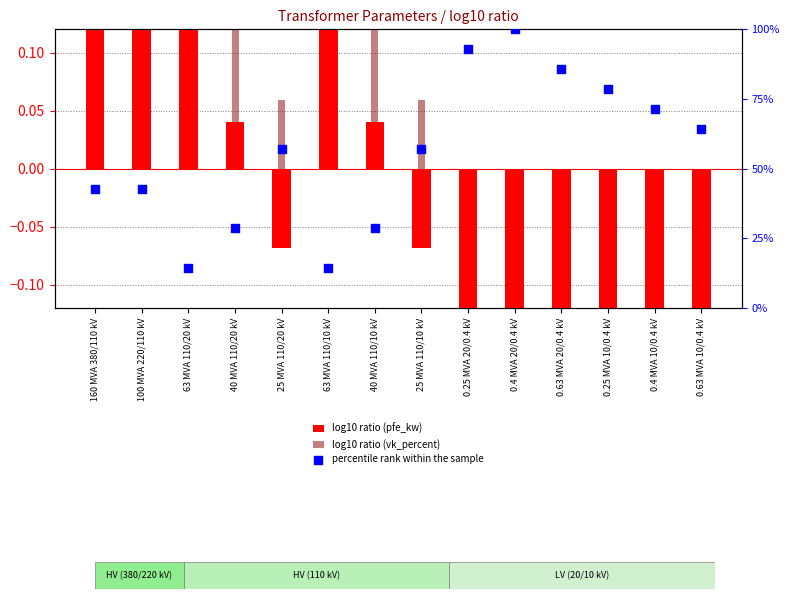

What are all the series names shown in the legend?

log10 ratio (pfe_kw), log10 ratio (vk_percent), percentile rank within the sample